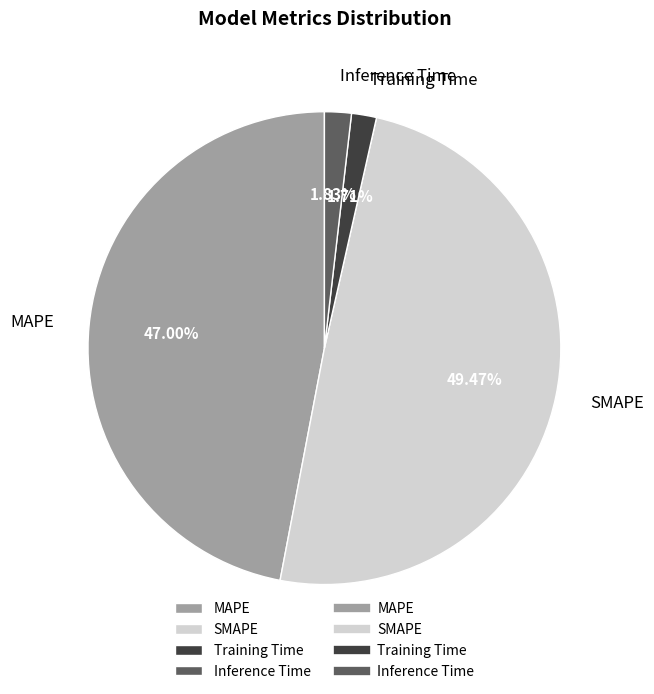

Which has a higher value, Inference Time or MAPE?

MAPE